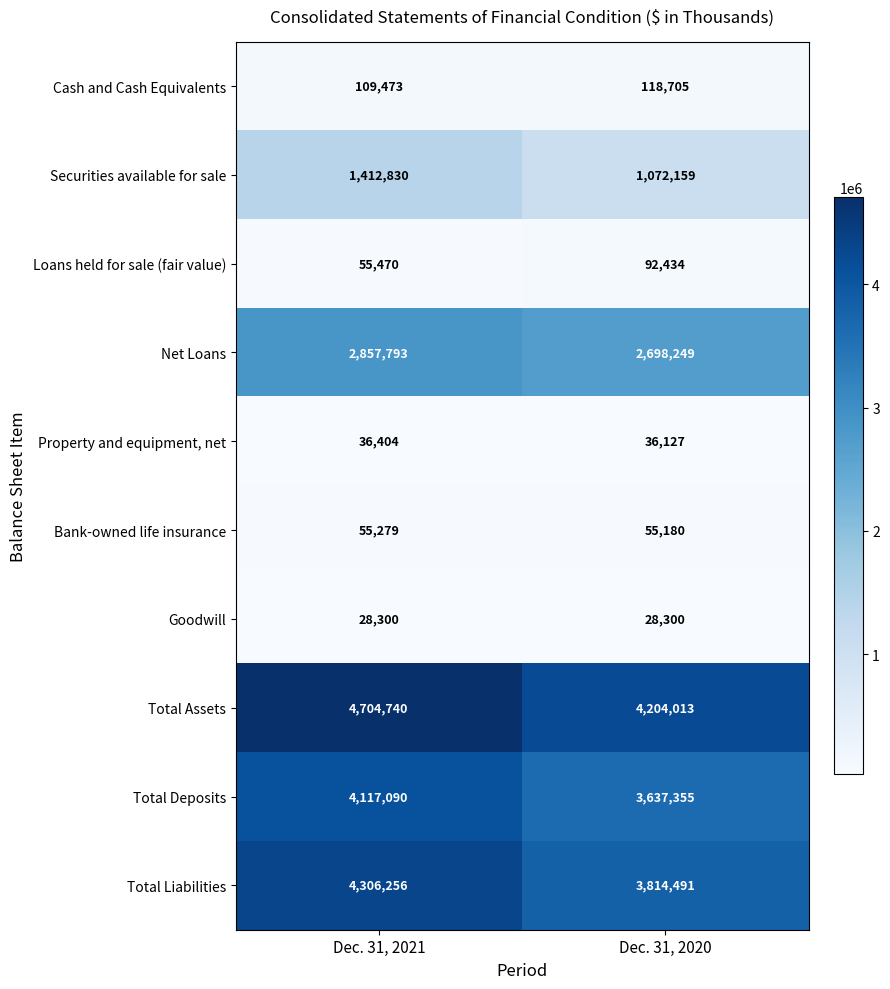

Reading left to right, list all the values displayed in this chart.

Cash and Cash Equivalents: 109473	118705
Securities available for sale: 1412830	1072159
Loans held for sale (fair value): 55470	92434
Net Loans: 2857793	2698249
Property and equipment, net: 36404	36127
Bank-owned life insurance: 55279	55180
Goodwill: 28300	28300
Total Assets: 4704740	4204013
Total Deposits: 4117090	3637355
Total Liabilities: 4306256	3814491